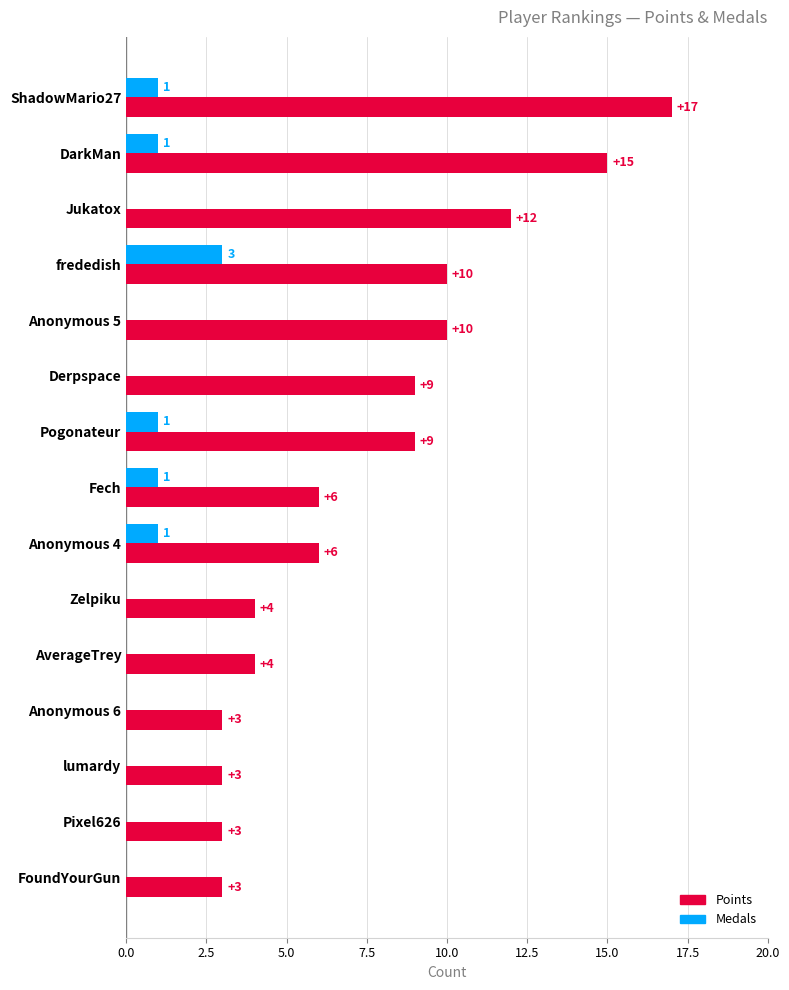

At which label does Medals reach its peak?

frededish